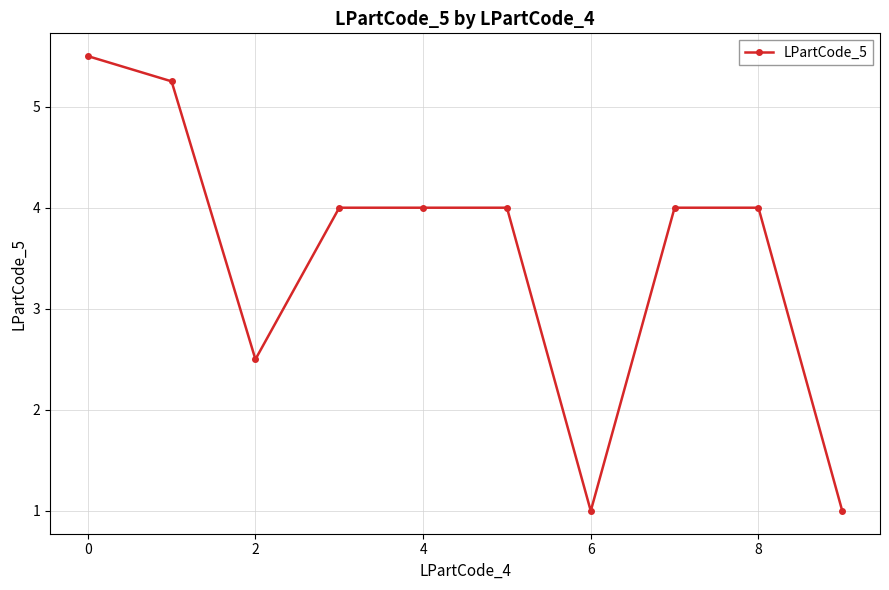

What is the value of the 8th point from the left?

4.0